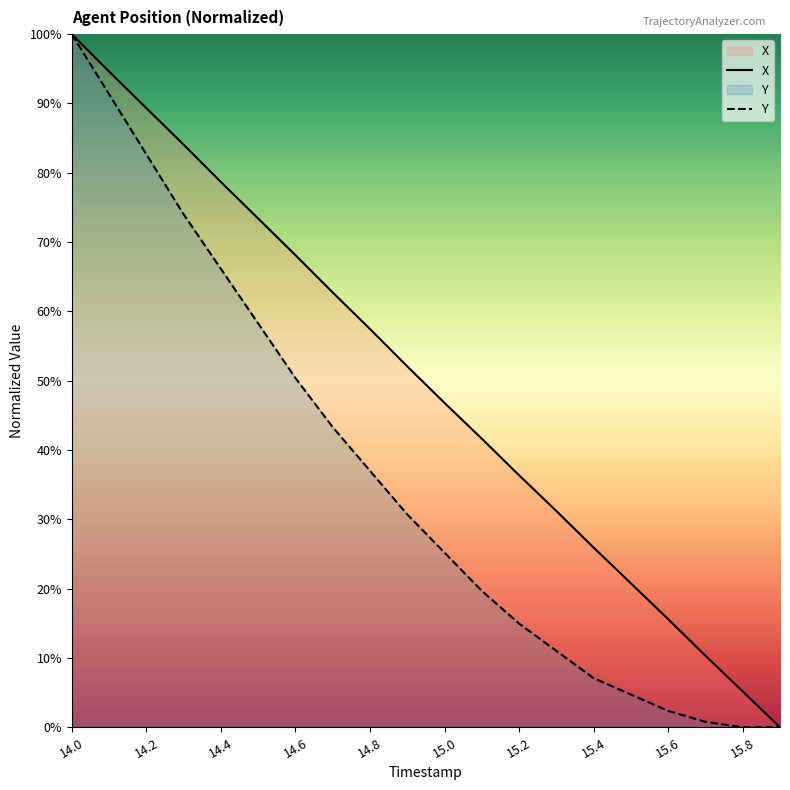

Where does the X series first go above 52?

14.0